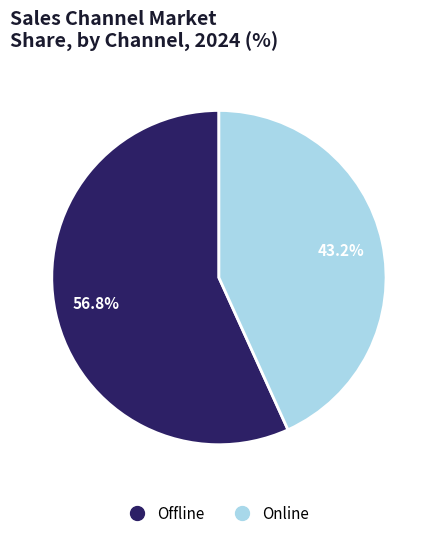

What percentage is the Online slice, to the nearest percent?

43%